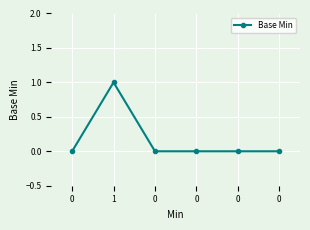

True or false: the data shows -1 at 0.

False